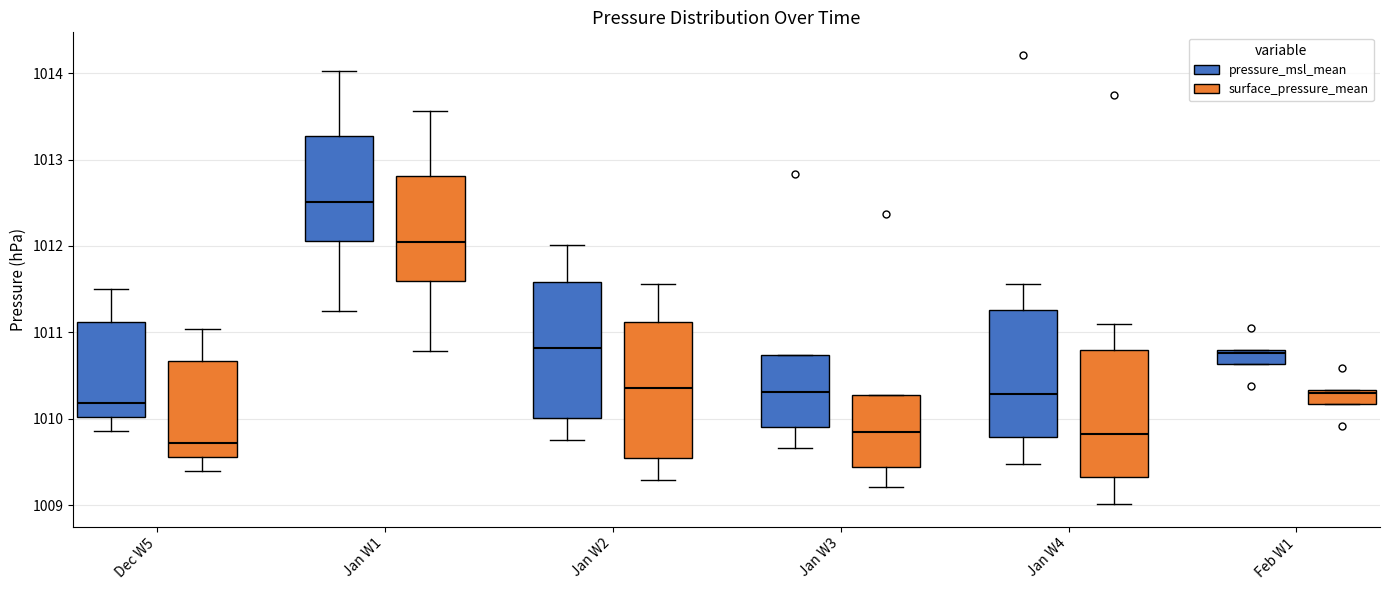

Reading left to right, read every box against the y-axis: the position of its median line, the range the box covers, and the ends of its whiskers. The values are not printed on the chart, so give them approximately, as read against the axis.

Dec W5 (pressure_msl_mean): median 1010.2, box 1010.0 to 1011.1, whiskers 1009.9 to 1011.5
Dec W5 (surface_pressure_mean): median 1009.7, box 1009.6 to 1010.7, whiskers 1009.4 to 1011.0
Jan W1 (pressure_msl_mean): median 1012.5, box 1012.1 to 1013.3, whiskers 1011.2 to 1014.0
Jan W1 (surface_pressure_mean): median 1012.0, box 1011.6 to 1012.8, whiskers 1010.8 to 1013.6
Jan W2 (pressure_msl_mean): median 1010.8, box 1010.0 to 1011.6, whiskers 1009.8 to 1012.0
Jan W2 (surface_pressure_mean): median 1010.4, box 1009.5 to 1011.1, whiskers 1009.3 to 1011.6
Jan W3 (pressure_msl_mean): median 1010.3, box 1009.9 to 1010.7, whiskers 1009.7 to 1010.7
Jan W3 (surface_pressure_mean): median 1009.8, box 1009.4 to 1010.3, whiskers 1009.2 to 1010.3
Jan W4 (pressure_msl_mean): median 1010.3, box 1009.8 to 1011.3, whiskers 1009.5 to 1011.6
Jan W4 (surface_pressure_mean): median 1009.8, box 1009.3 to 1010.8, whiskers 1009.0 to 1011.1
Feb W1 (pressure_msl_mean): median 1010.8 (just below the box's upper edge), box 1010.6 to 1010.8, whiskers 1010.6 to 1010.8
Feb W1 (surface_pressure_mean): median 1010.3 (just below the box's upper edge), box 1010.2 to 1010.3, whiskers 1010.2 to 1010.3